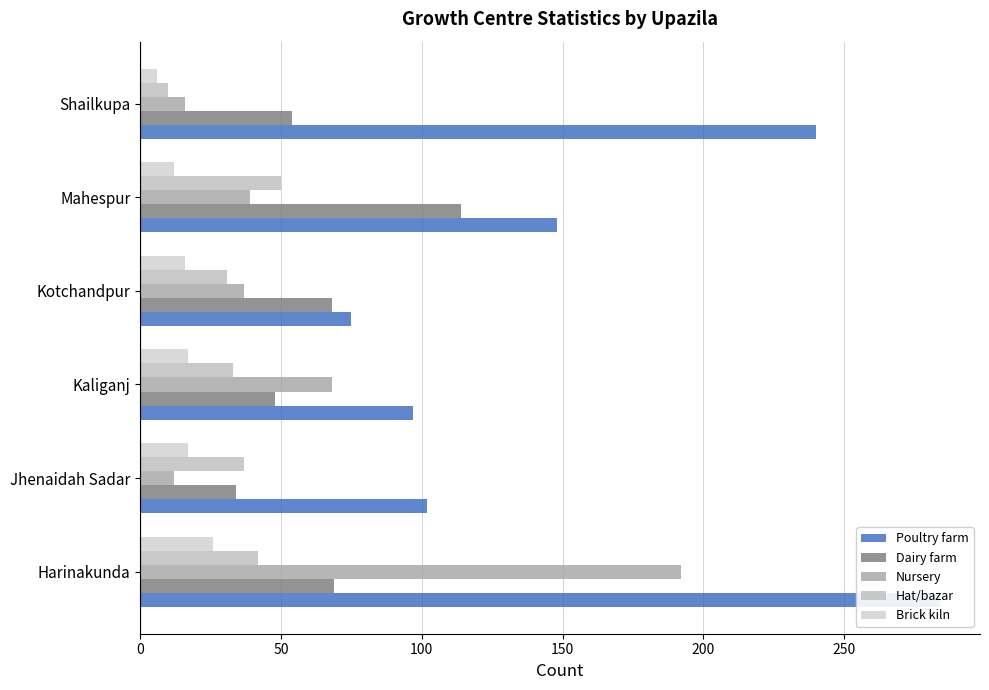

Rank the series by their maximum value, from lowest to highest.

Brick kiln, Hat/bazar, Dairy farm, Nursery, Poultry farm